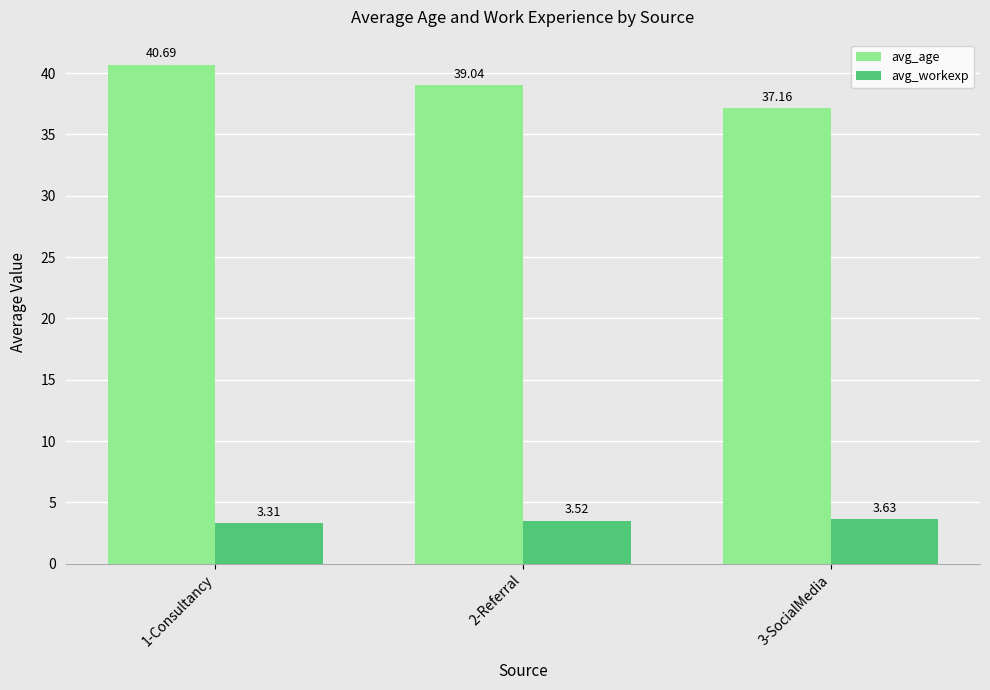

Rank the series by their maximum value, from highest to lowest.

avg_age, avg_workexp